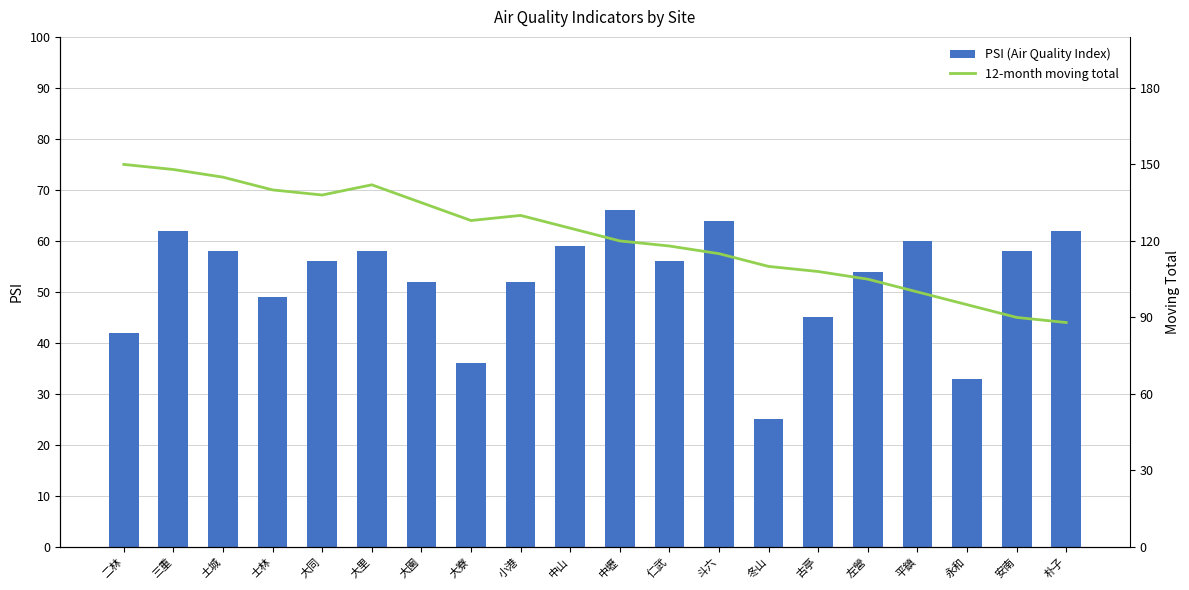

What is the difference between the second highest and second lowest values in the PSI (Air Quality Index) series?

31